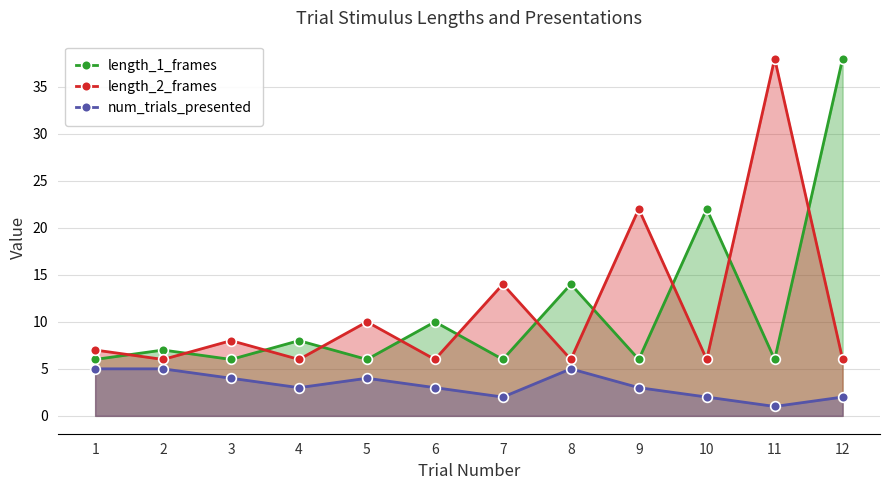

How many data points in num_trials_presented are above 3?

5